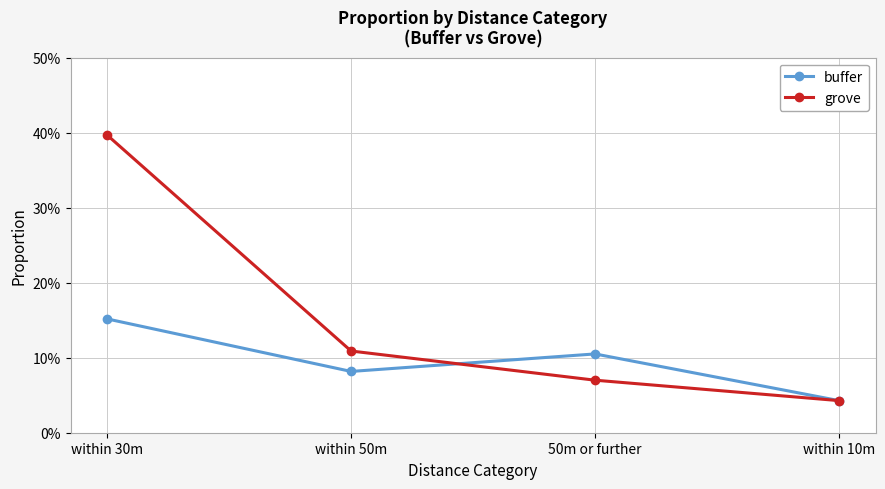

True or false: buffer has a value of 0.1 at 50m or further.

True